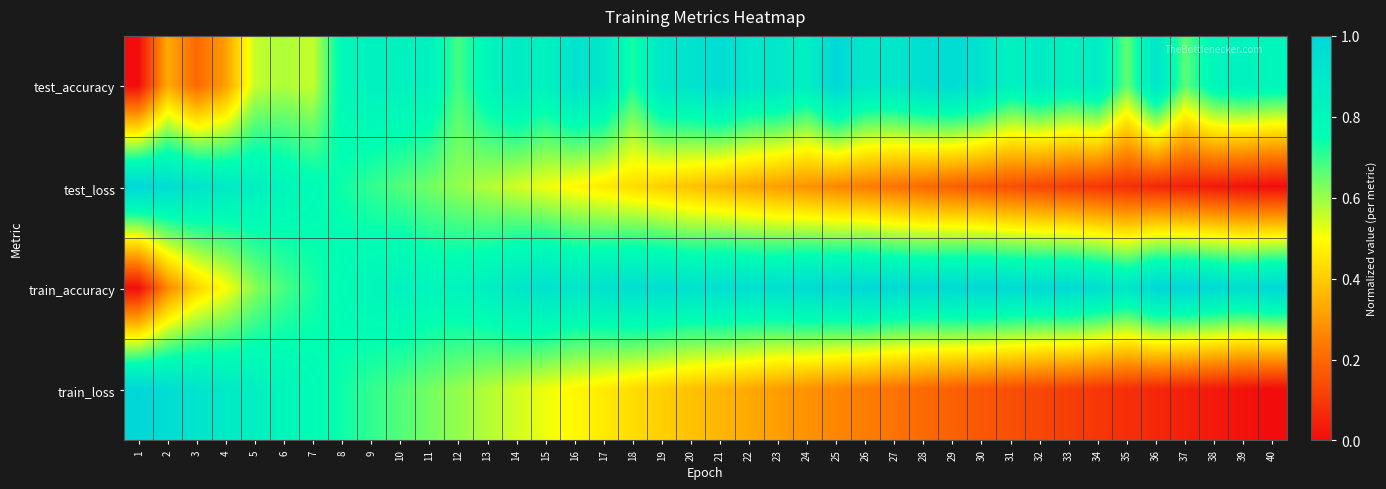

Reading left to right, what are all the values shown in this chart?

test_accuracy: 1=0.0	2=0.3	3=0.2	4=0.3	5=0.6	6=0.6	7=0.6	8=0.8	9=0.8	10=0.8	11=0.8	12=0.7	13=0.8	14=0.9	15=0.8	16=0.9	17=0.9	18=0.7	19=0.9	20=0.9	21=1.0	22=0.9	23=0.9	24=0.8	25=1.0	26=0.9	27=0.9	28=1.0	29=1.0	30=0.9	31=0.8	32=0.9	33=0.8	34=0.9	35=0.7	36=0.9	37=0.7	38=0.8	39=0.8	40=0.8
test_loss: 1=1.0	2=1.0	3=0.9	4=0.9	5=0.8	6=0.8	7=0.8	8=0.7	9=0.7	10=0.7	11=0.6	12=0.6	13=0.6	14=0.5	15=0.5	16=0.5	17=0.5	18=0.4	19=0.4	20=0.4	21=0.4	22=0.3	23=0.3	24=0.3	25=0.3	26=0.2	27=0.2	28=0.2	29=0.2	30=0.2	31=0.1	32=0.1	33=0.1	34=0.1	35=0.1	36=0.1	37=0.0	38=0.0	39=0.0	40=0.0
train_accuracy: 1=0.0	2=0.3	3=0.4	4=0.5	5=0.6	6=0.7	7=0.7	8=0.8	9=0.8	10=0.8	11=0.8	12=0.8	13=0.8	14=0.9	15=0.9	16=0.9	17=0.9	18=1.0	19=1.0	20=0.9	21=1.0	22=0.9	23=0.9	24=1.0	25=1.0	26=1.0	27=1.0	28=1.0	29=1.0	30=1.0	31=1.0	32=1.0	33=1.0	34=1.0	35=0.9	36=1.0	37=1.0	38=1.0	39=1.0	40=1.0
train_loss: 1=1.0	2=1.0	3=0.9	4=0.9	5=0.8	6=0.8	7=0.8	8=0.7	9=0.7	10=0.7	11=0.6	12=0.6	13=0.6	14=0.5	15=0.5	16=0.5	17=0.5	18=0.4	19=0.4	20=0.4	21=0.4	22=0.3	23=0.3	24=0.3	25=0.3	26=0.2	27=0.2	28=0.2	29=0.2	30=0.2	31=0.1	32=0.1	33=0.1	34=0.1	35=0.1	36=0.1	37=0.0	38=0.0	39=0.0	40=0.0